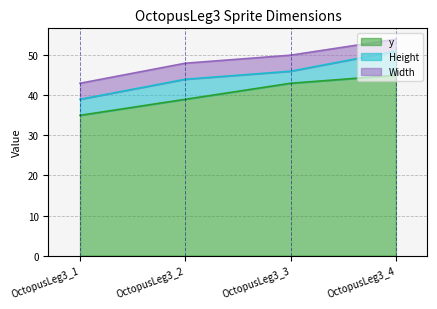

True or false: Width and y intersect in this chart.

False